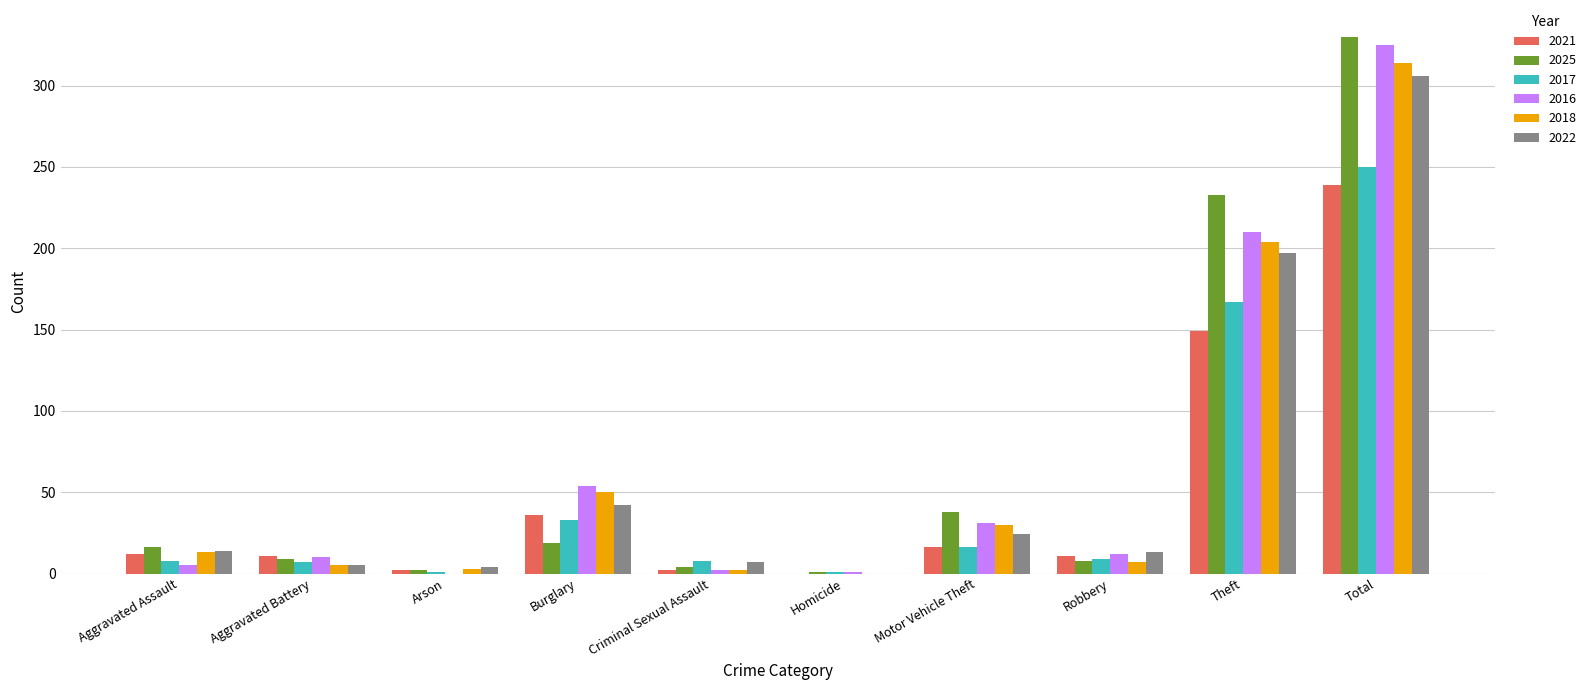

Between Aggravated Battery and Arson, which series saw the biggest shift?

2016